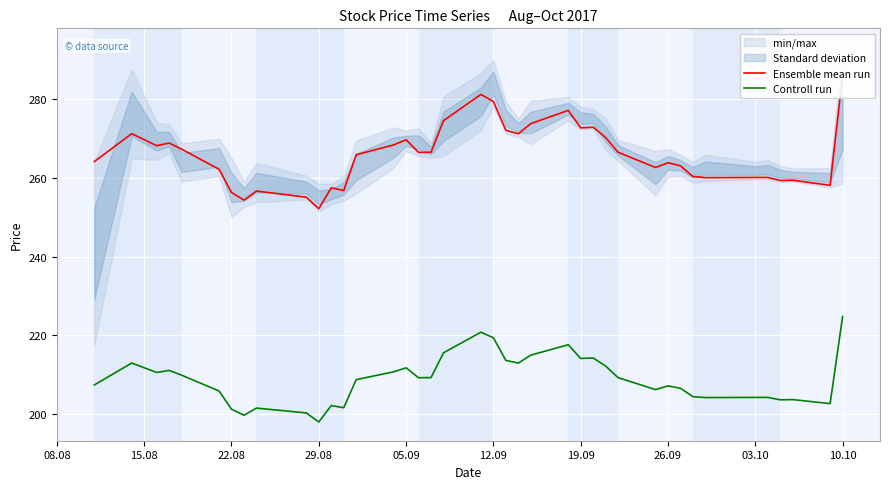

The value of Controll run at 12.09 is 219.4. True or false?

True